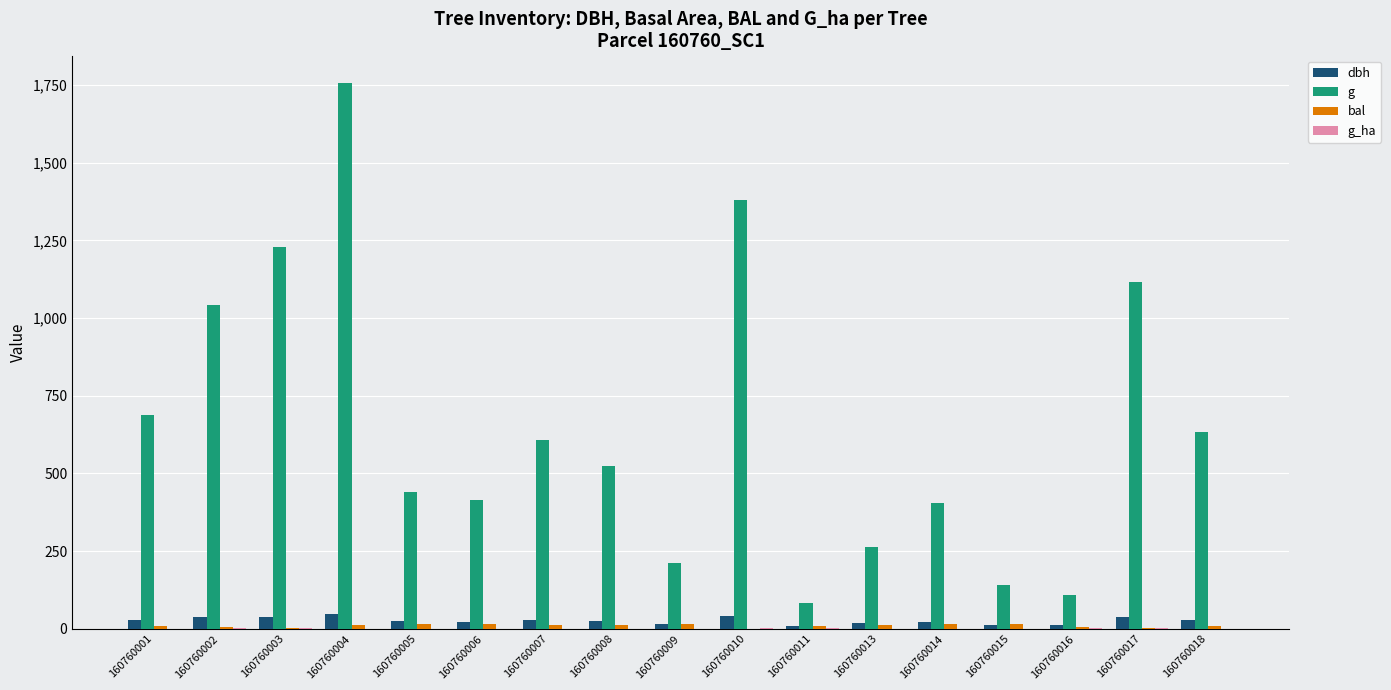

Which series has the largest total across all categories?

g